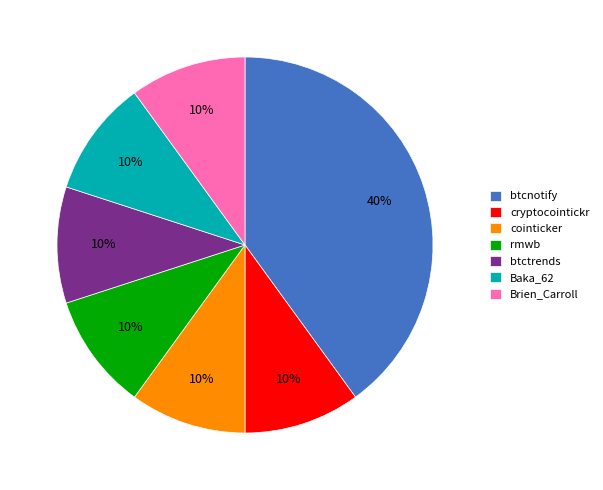

Approximately how many times larger is the value at Brien_Carroll compared to rmwb?

1.0